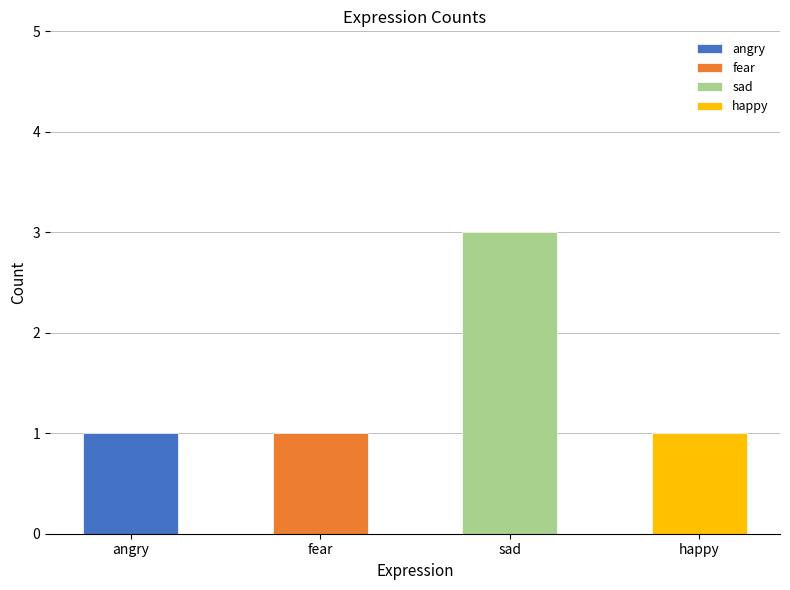

True or false: the data shows 3 at sad.

True